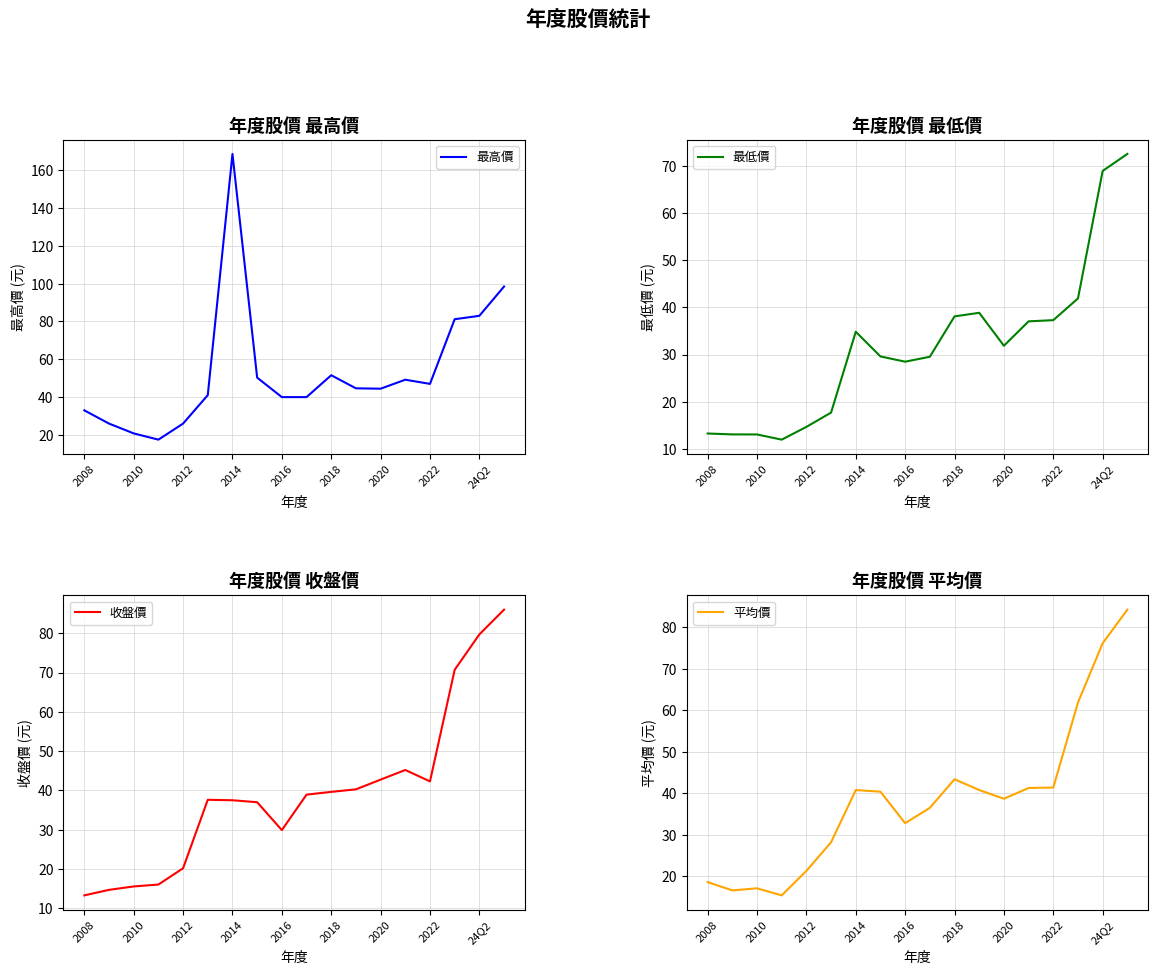

What is the value of the 平均價 point at the 13th from the left?

38.7